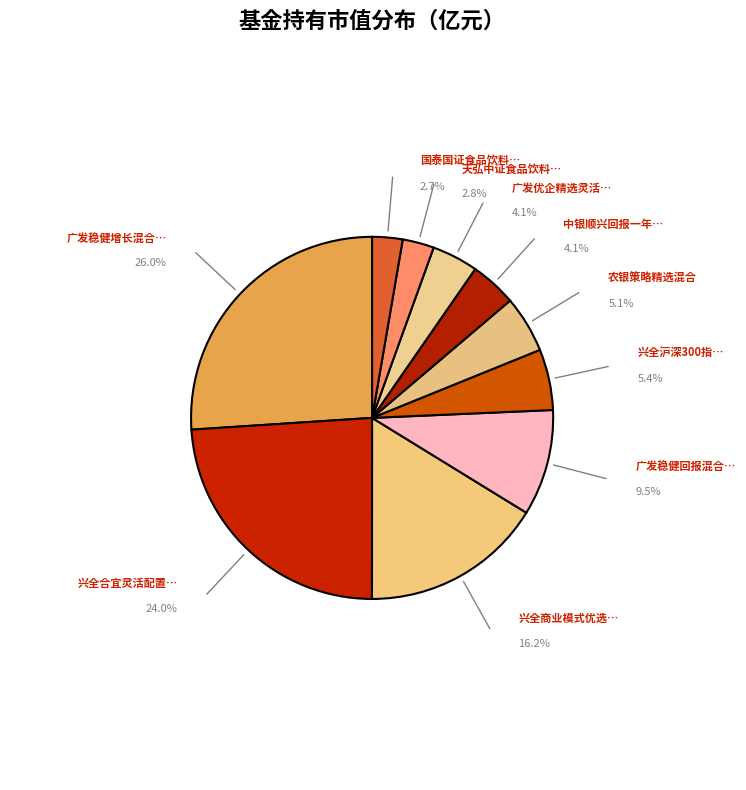

Count the number of slices in the pie.

10